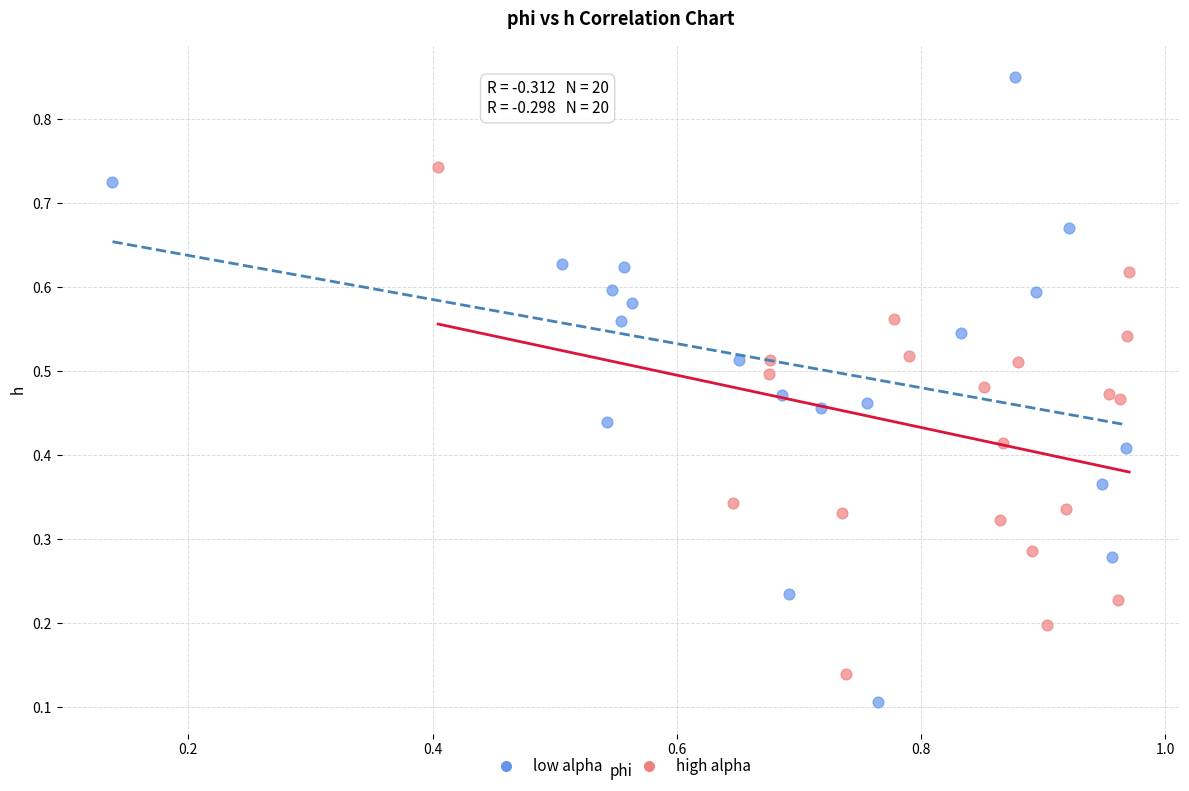

Which series reaches the minimum Y coordinate?

low alpha